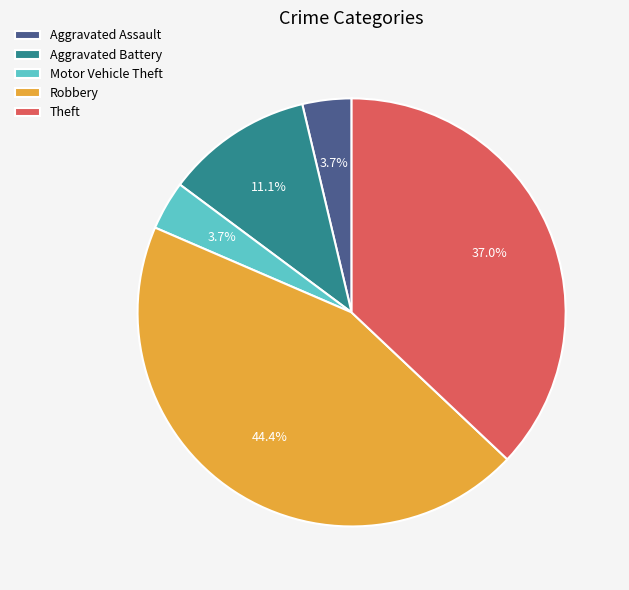

To the nearest percent, what is the combined percentage of Robbery and Aggravated Battery?

56%